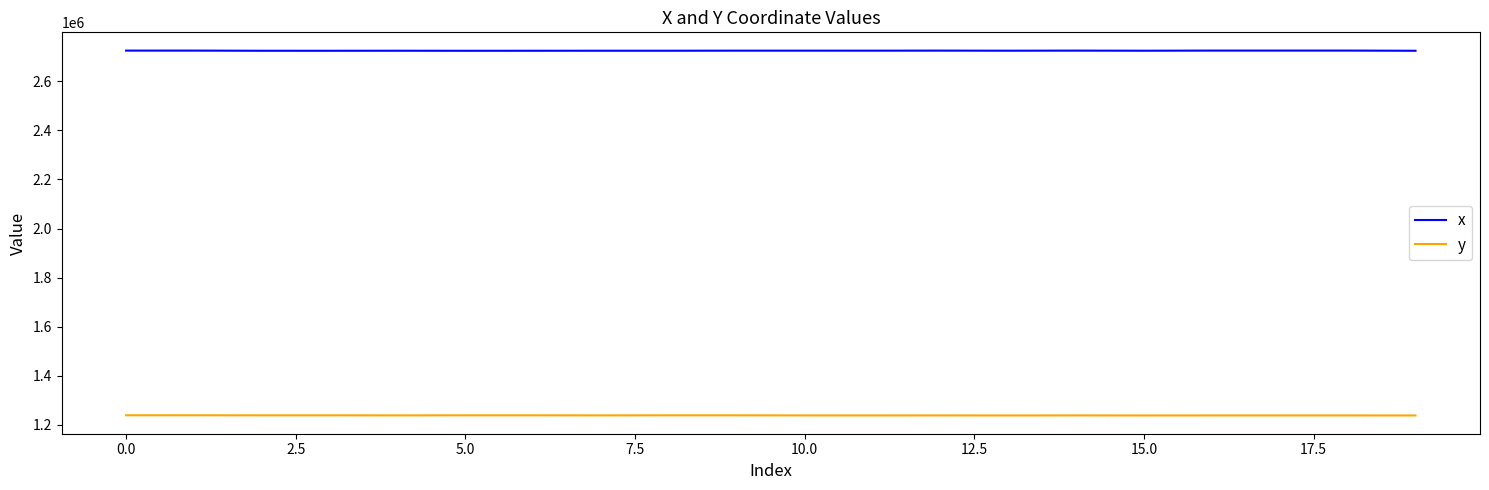

What is the greatest value displayed?

2725053.1